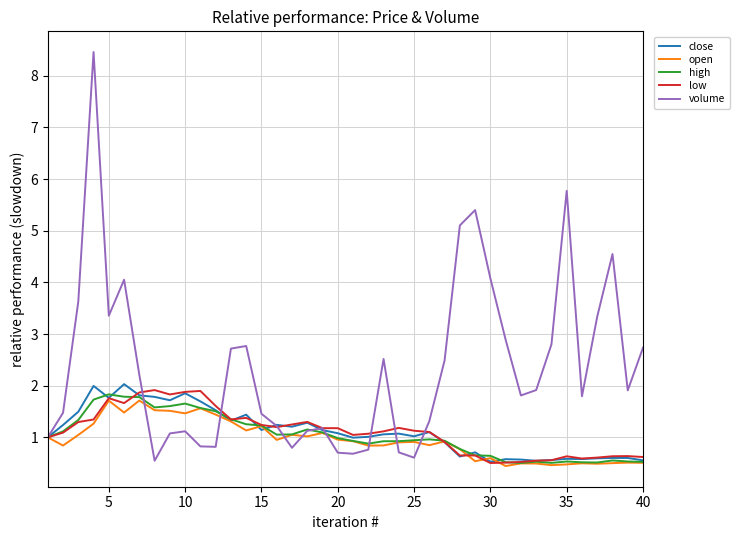

What is the highest value of the low series?

1.9